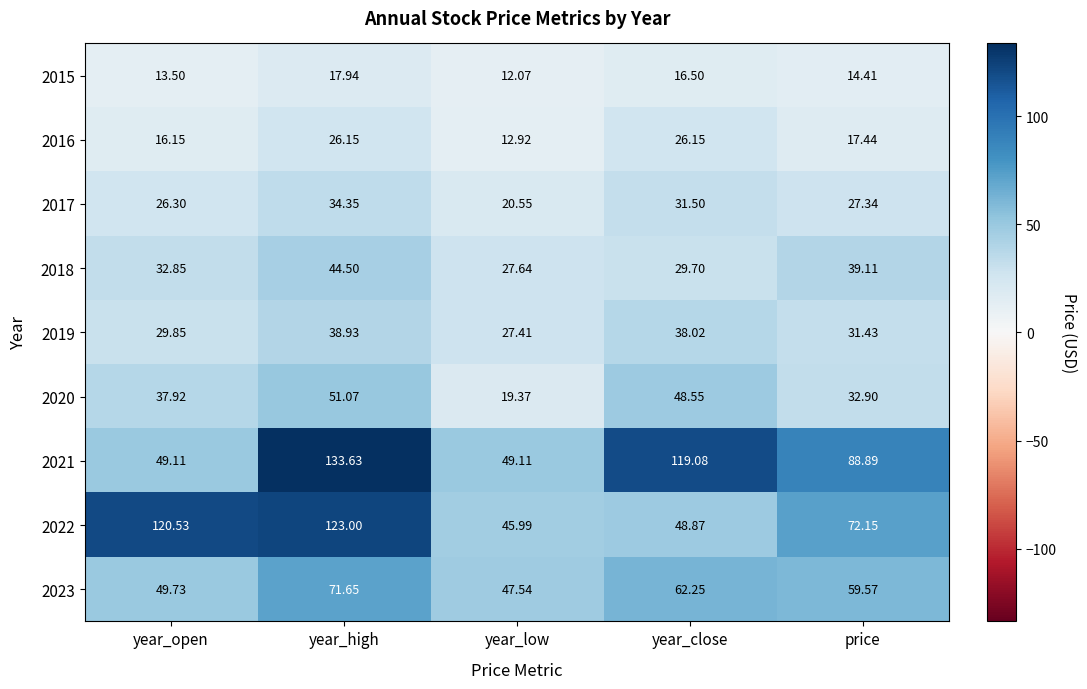

What is the smallest value displayed?

12.1